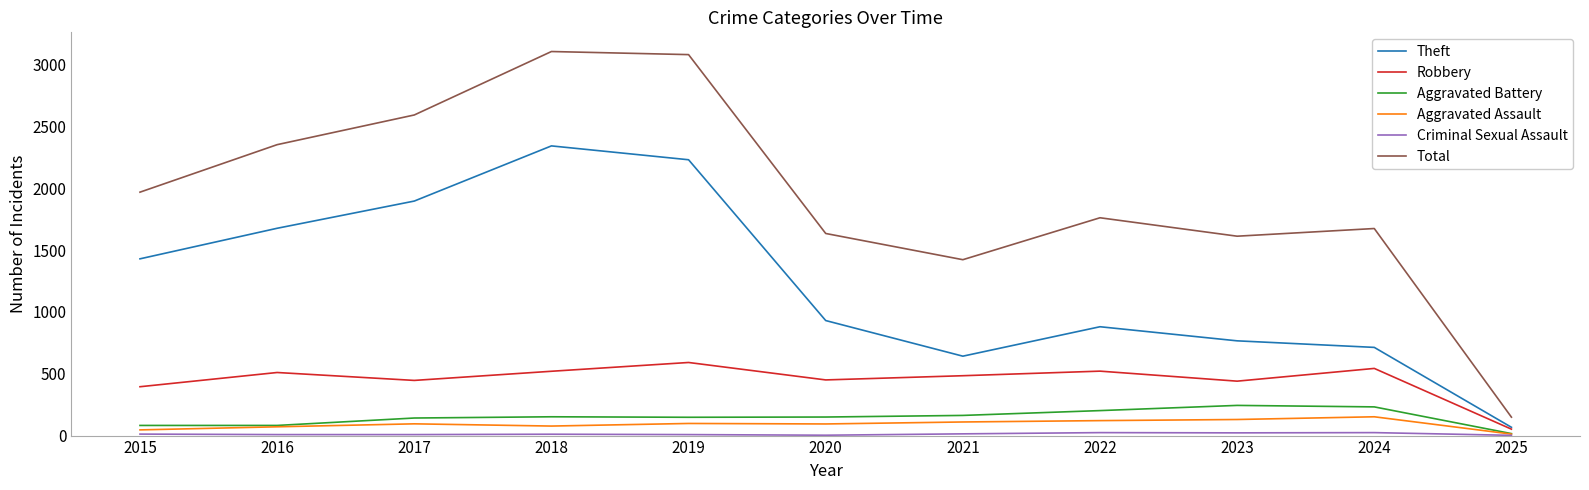

Is it true that Robbery equals 484 at 2021?

True